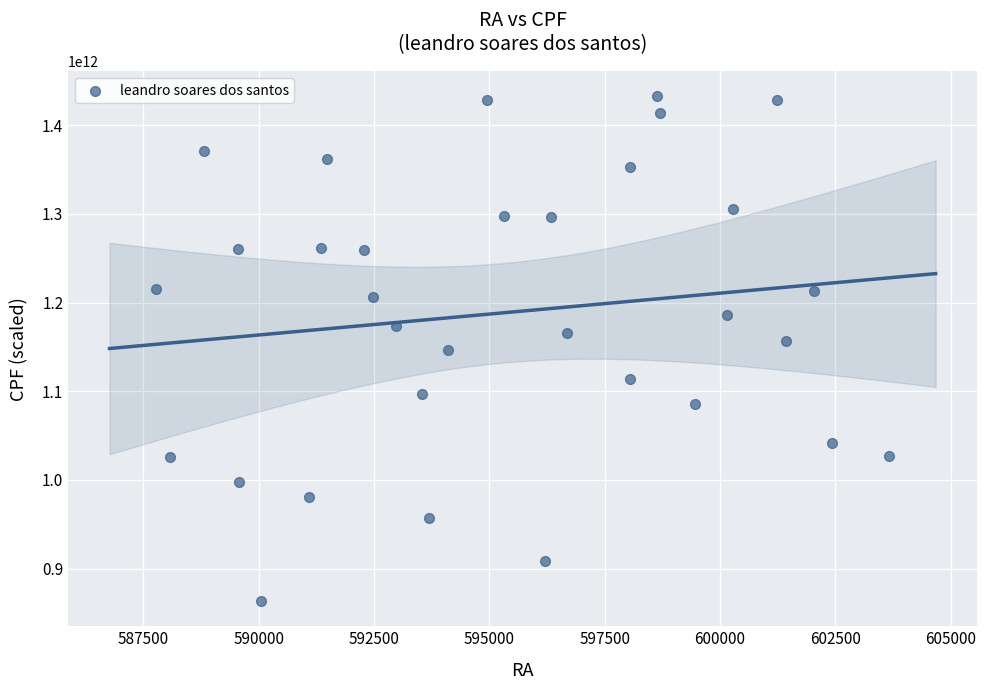

What is the range of X values (max minus min)?

15906.7